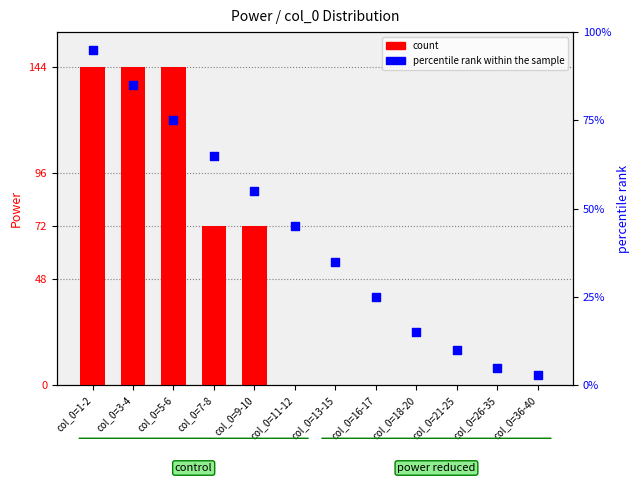

Which series has the largest total across all categories?

count